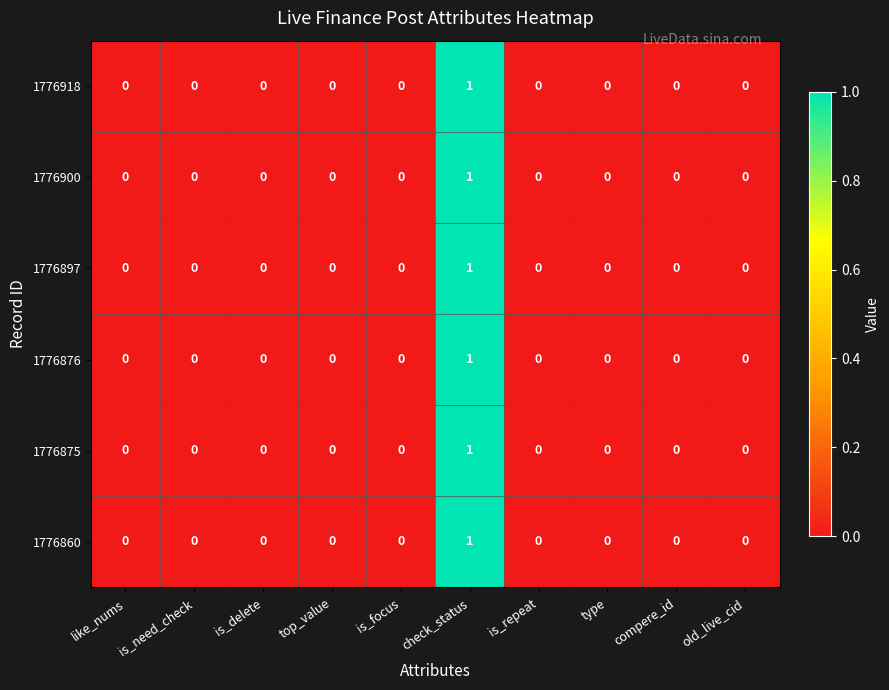

At which label does 1776900 reach its peak?

check_status